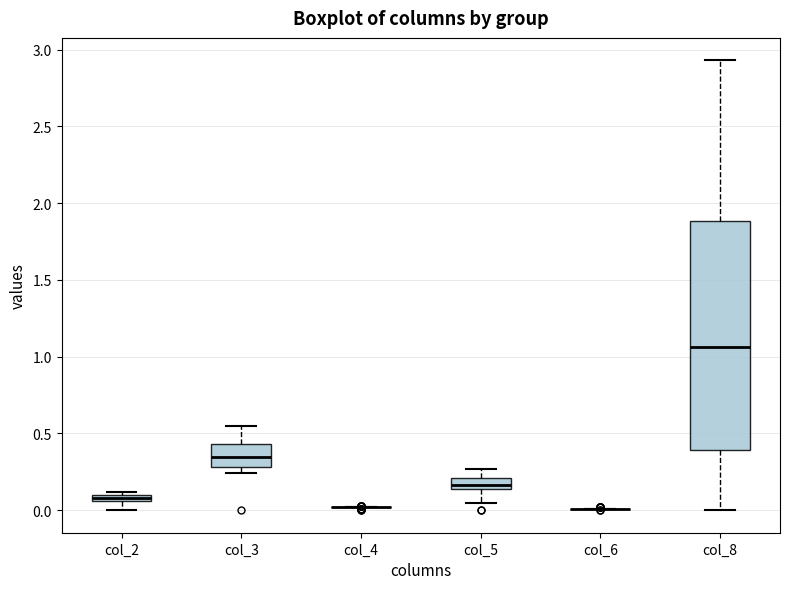

Comparing the boxes themselves (not the whiskers), which one is the tallest?

col_8